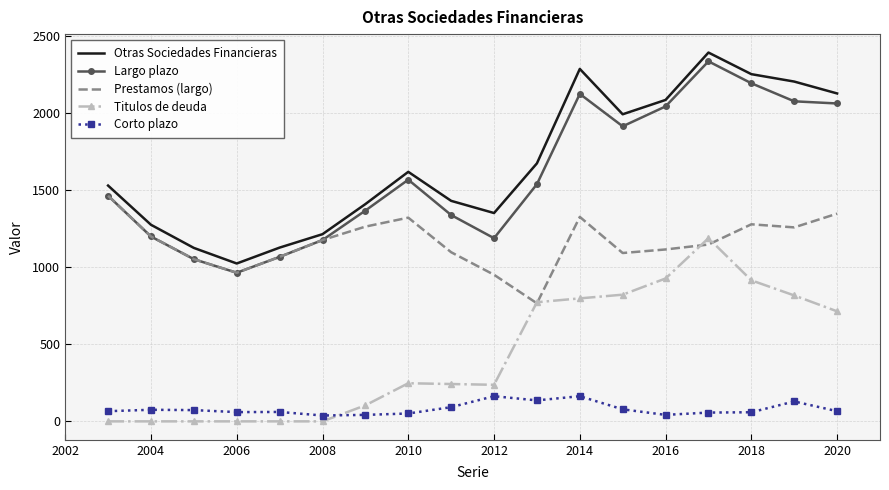

What is the difference between the maximum and minimum values in the Largo plazo series?

1370